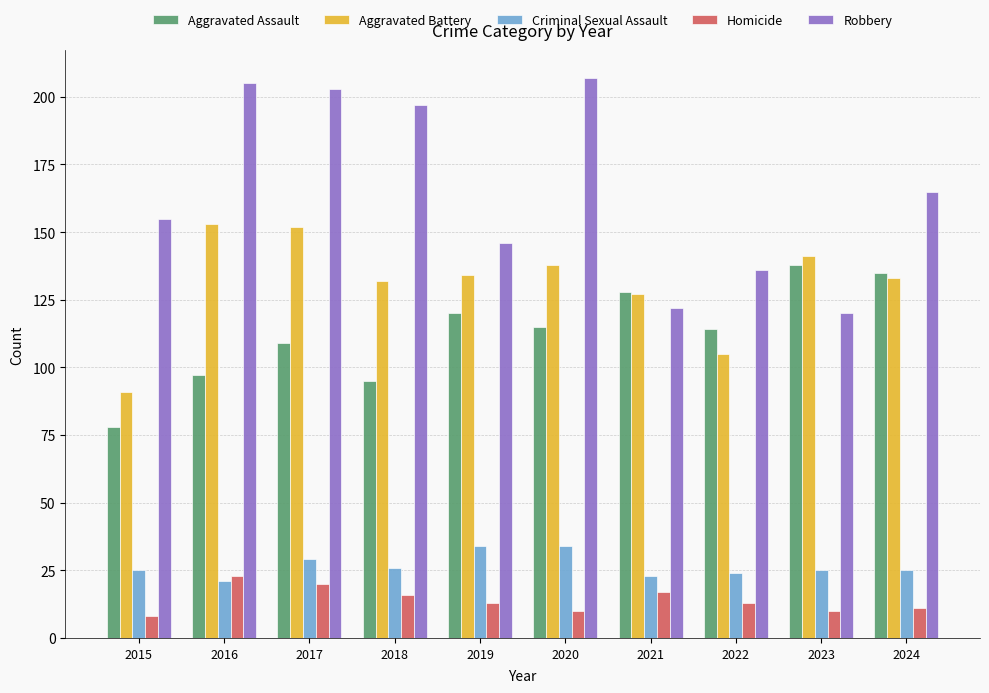

What is the total value across all series at 2018?

466